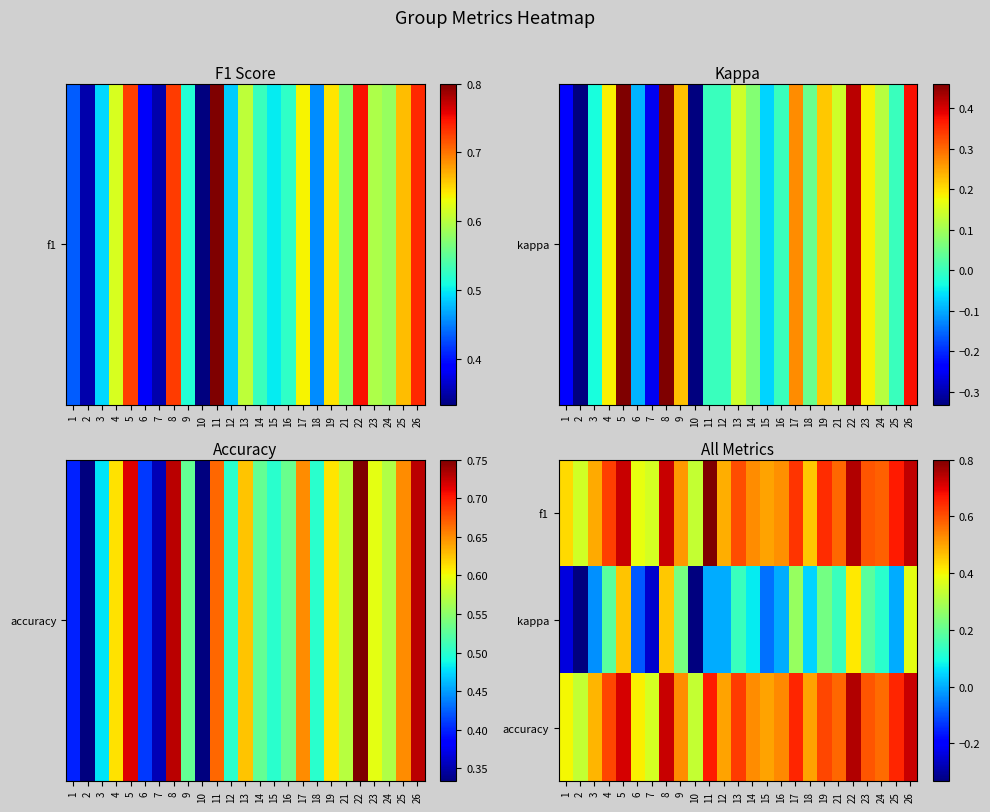

Which series changed the most between 5 and 6?

kappa